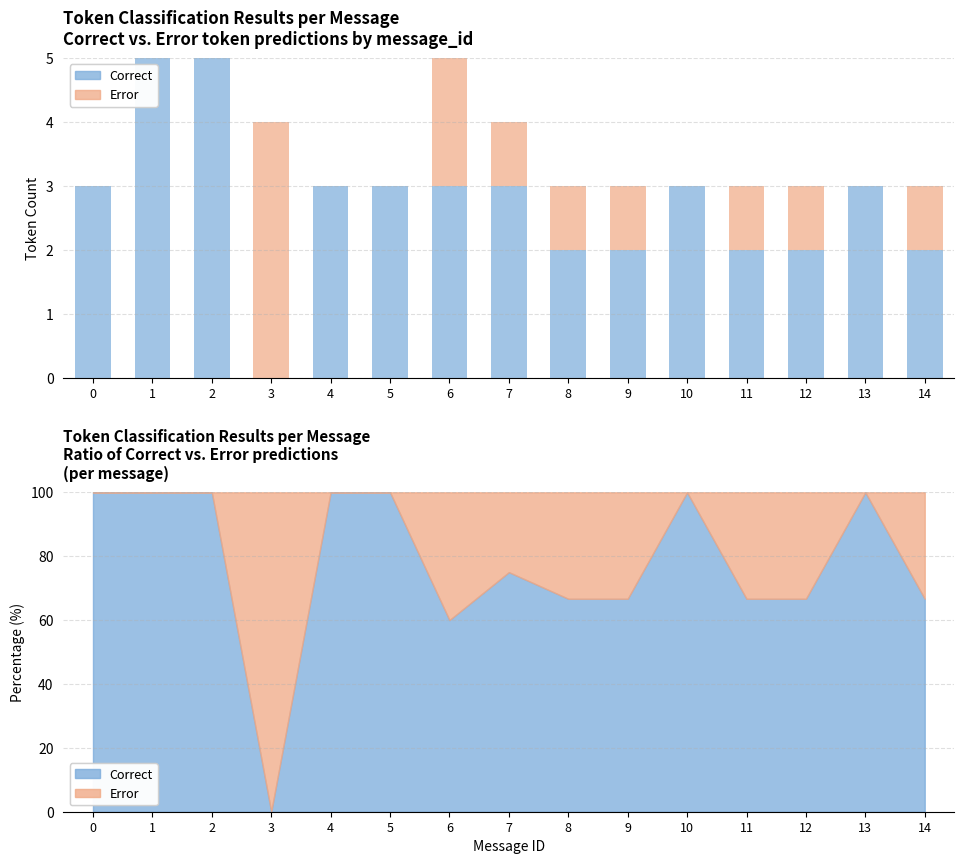

What is the difference between the maximum and minimum values in the Error series?

4